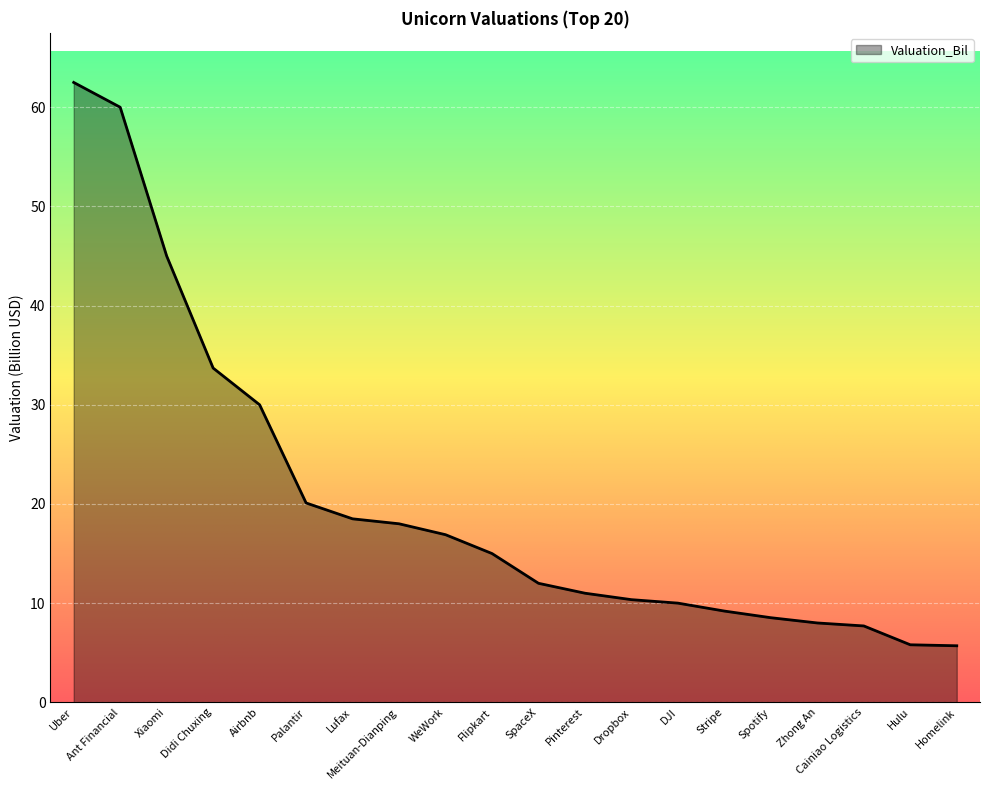

Where does the data first go above 15?

Uber